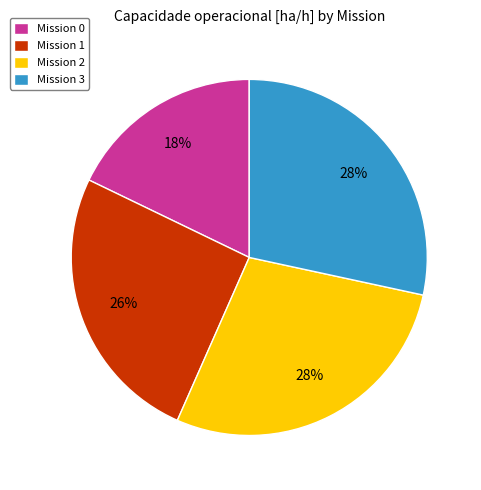

True or false: Mission 3 accounts for 20% of the total.

False